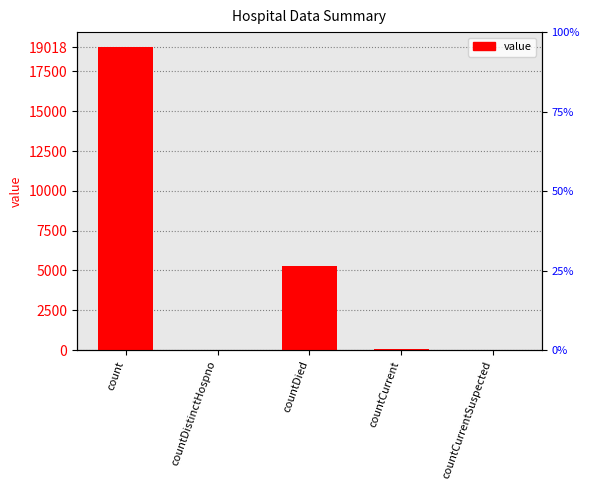

True or false: the data shows 0 at countCurrentSuspected.

True